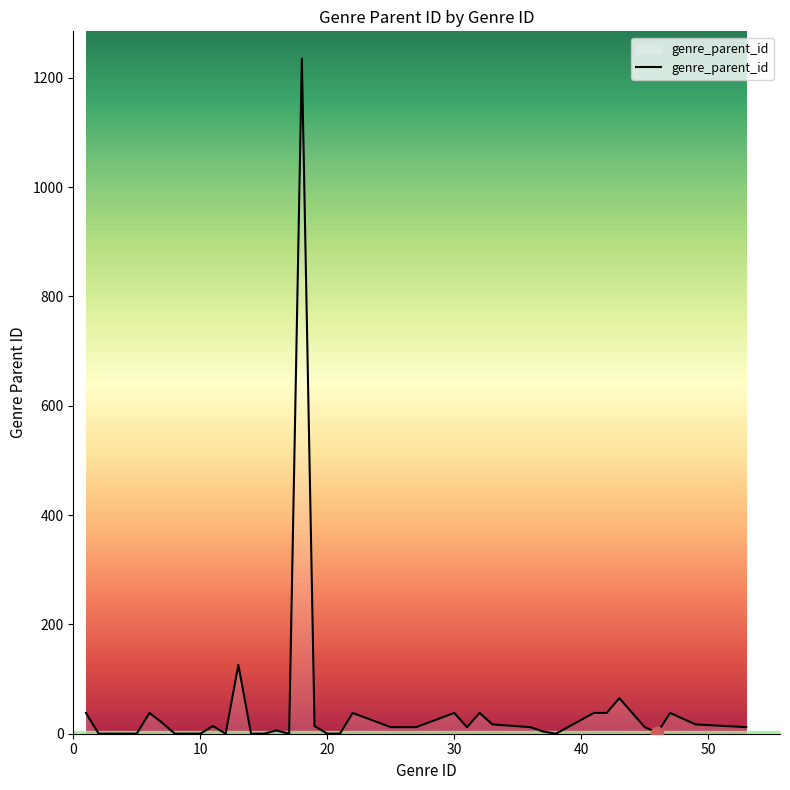

What is the greatest value displayed?

1235